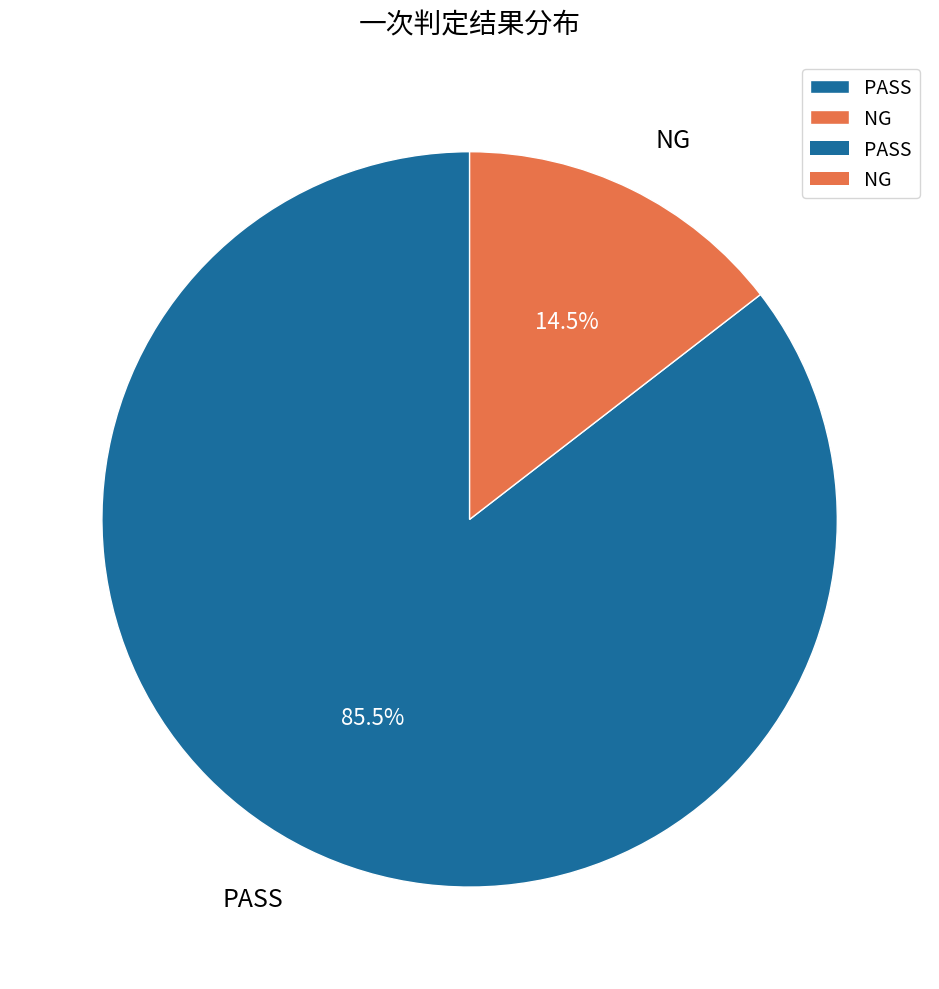

What is the majority slice?

PASS